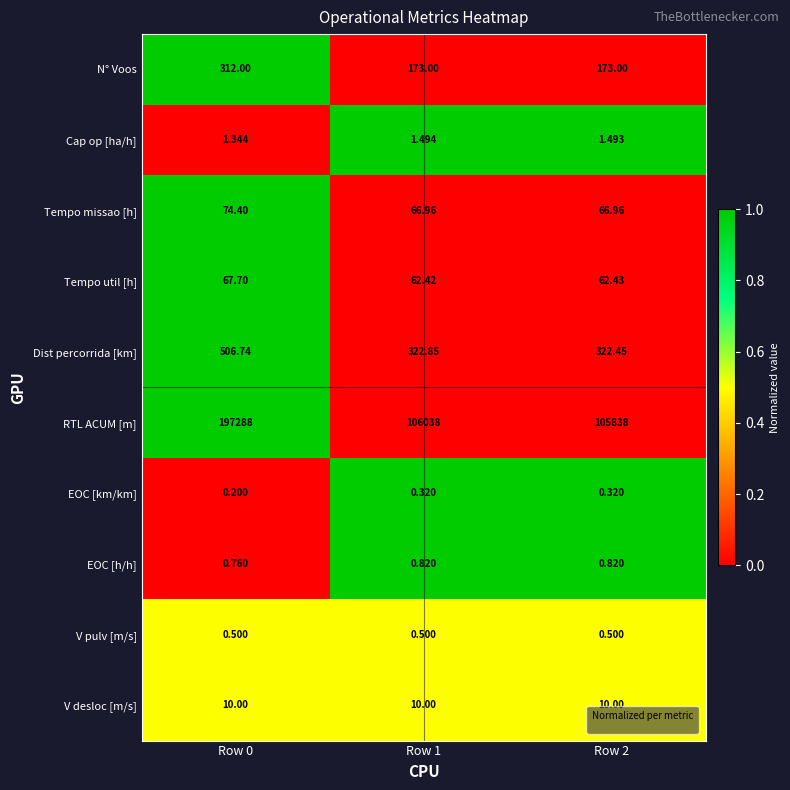

Rank the series by their maximum value, from highest to lowest.

RTL ACUM [m], Dist percorrida [km], N° Voos, Tempo missao [h], Tempo util [h], V desloc [m/s], Cap op [ha/h], EOC [h/h], V pulv [m/s], EOC [km/km]